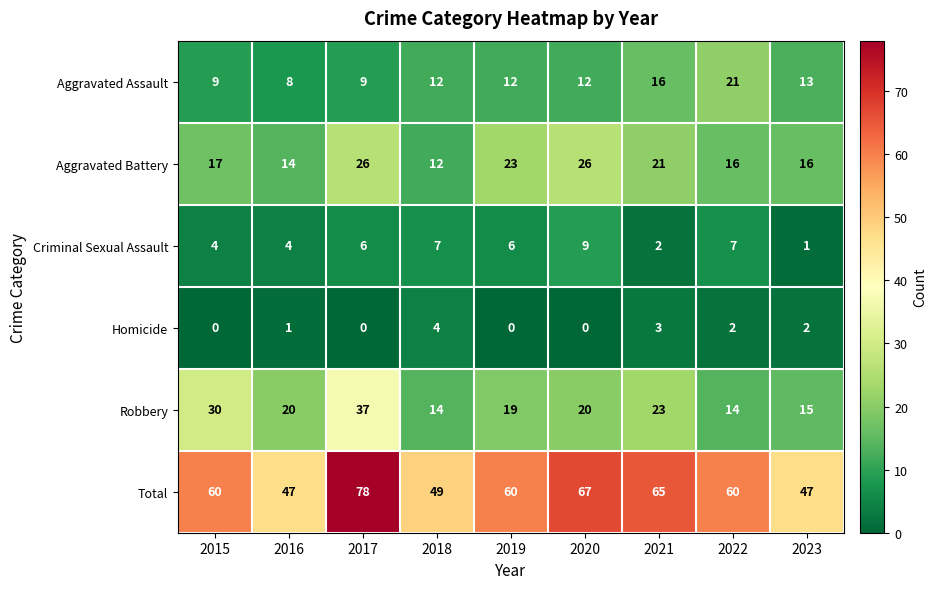

At which category is the sum across all series the highest?

2017